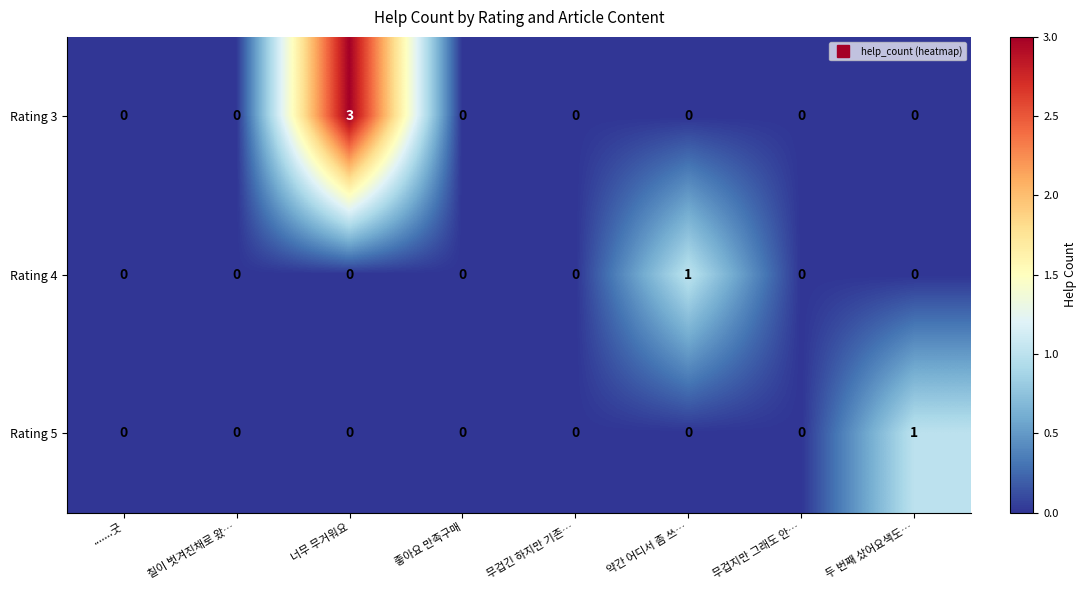

At which category is the sum across all series the highest?

너무 무거워요